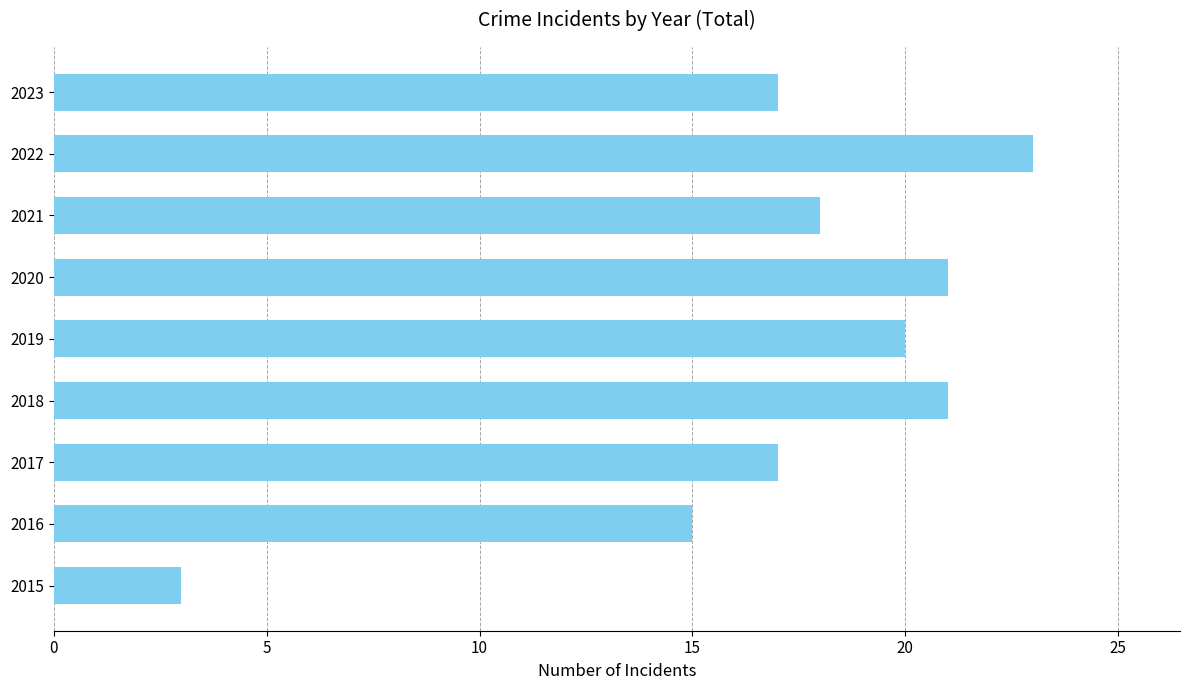

What is the sum of all values?

155